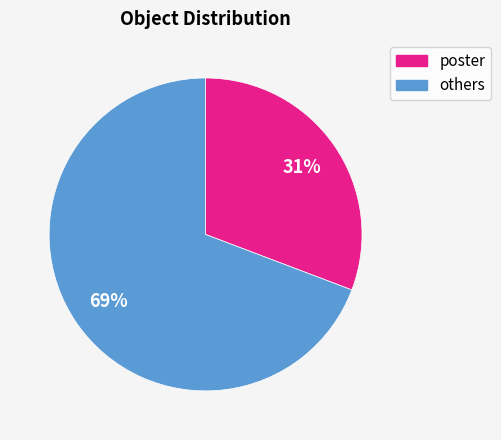

How many segments does this pie chart have?

2